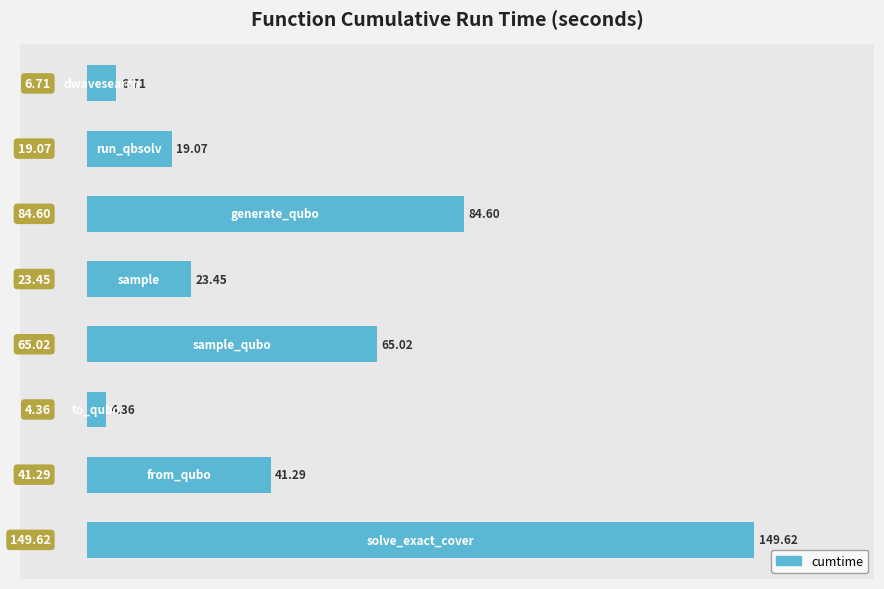

What is the difference between the maximum and minimum values?

145.3